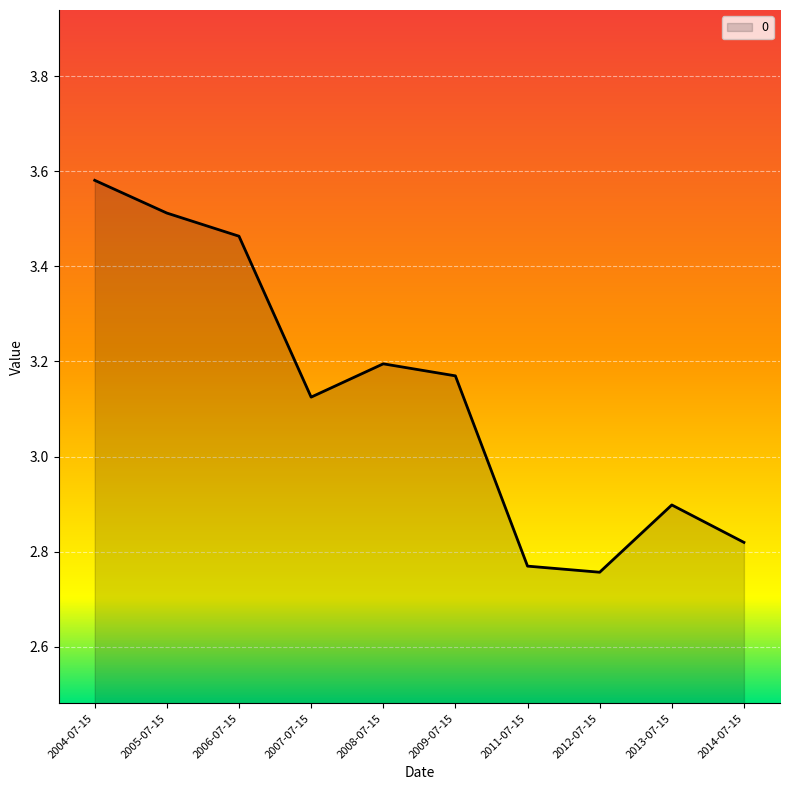

What is the difference between the values at 2009-07-15 and 2004-07-15?

0.4